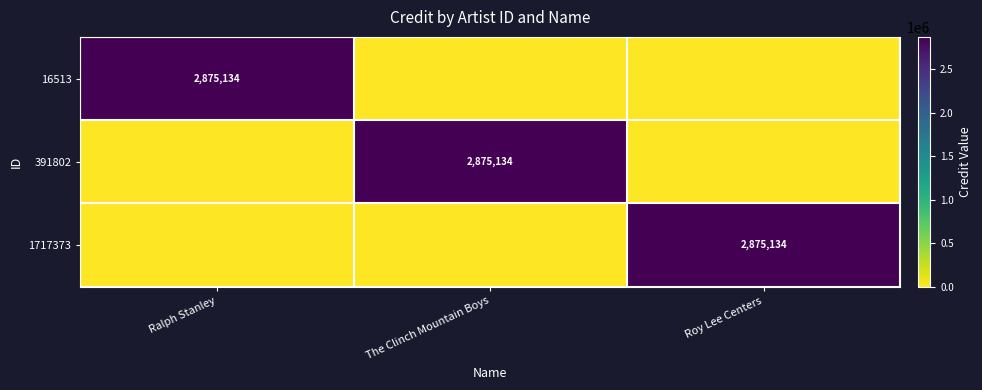

True or false: 1717373 has a value of 1172651 at Roy Lee Centers.

False